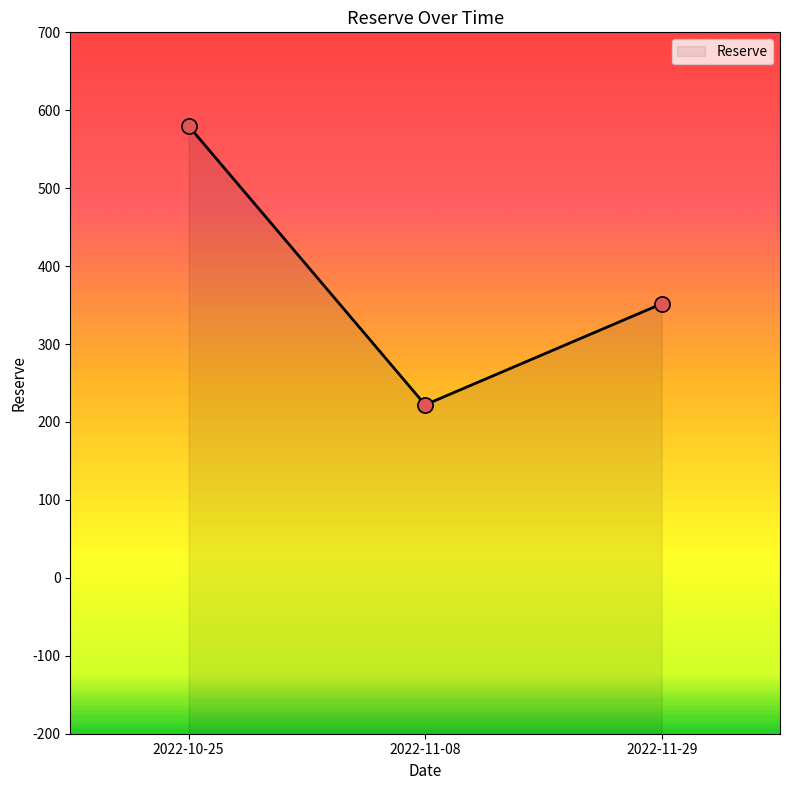

What is the change in value from 2022-10-25 to 2022-11-08?

-357.9